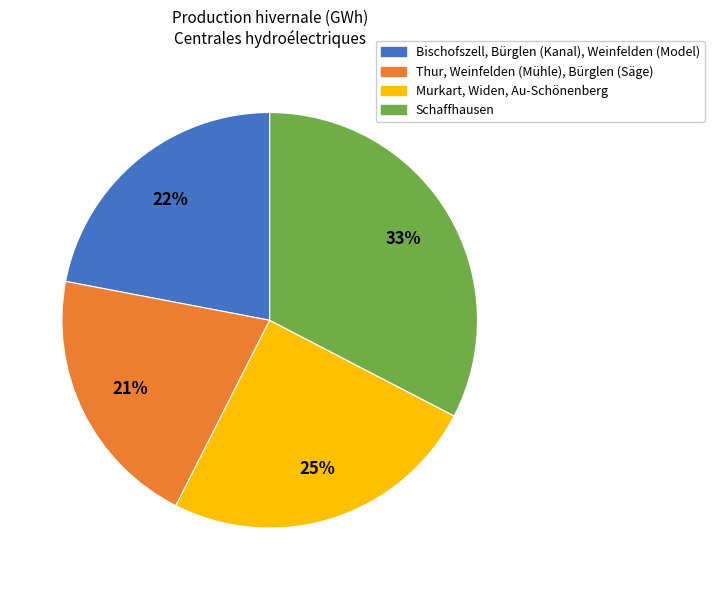

Count the number of slices in the pie.

4